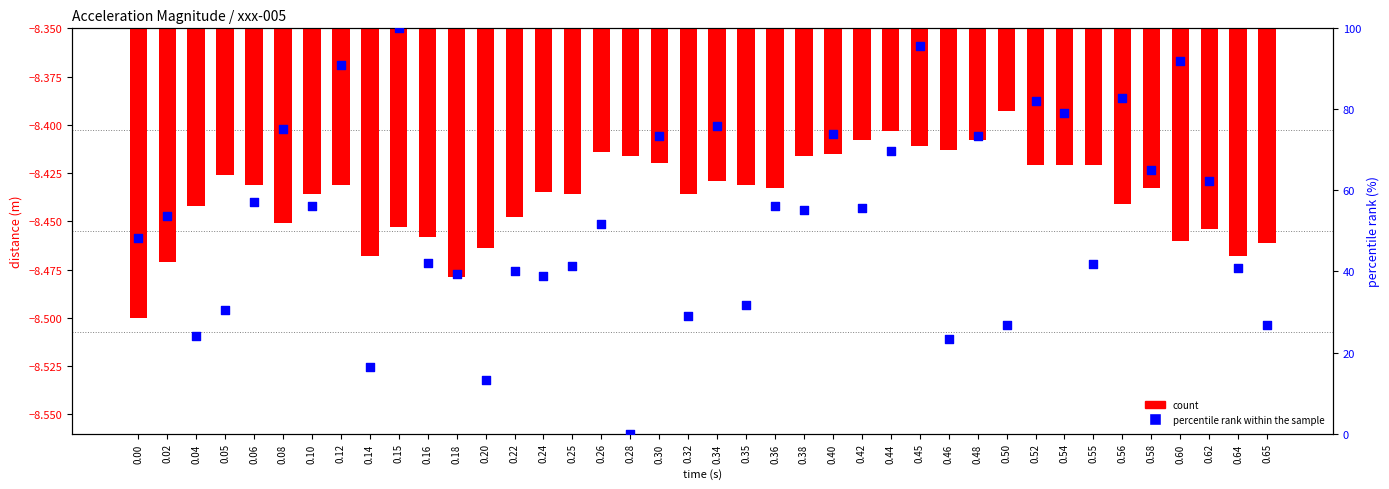

Which series contains the lowest Y value?

count